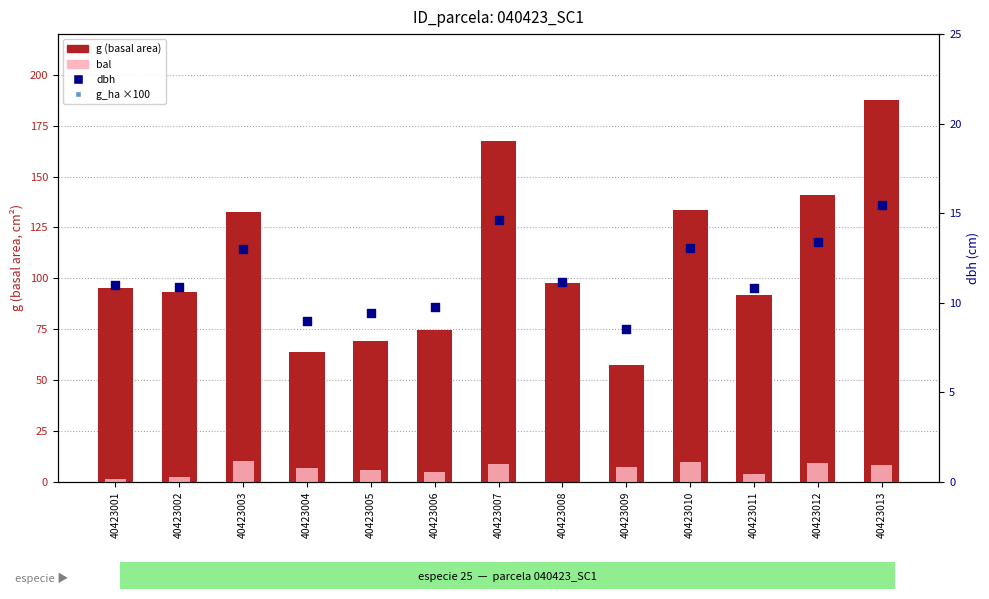

What are all the series names shown in the legend?

g (basal area), bal, dbh, g_ha ×100